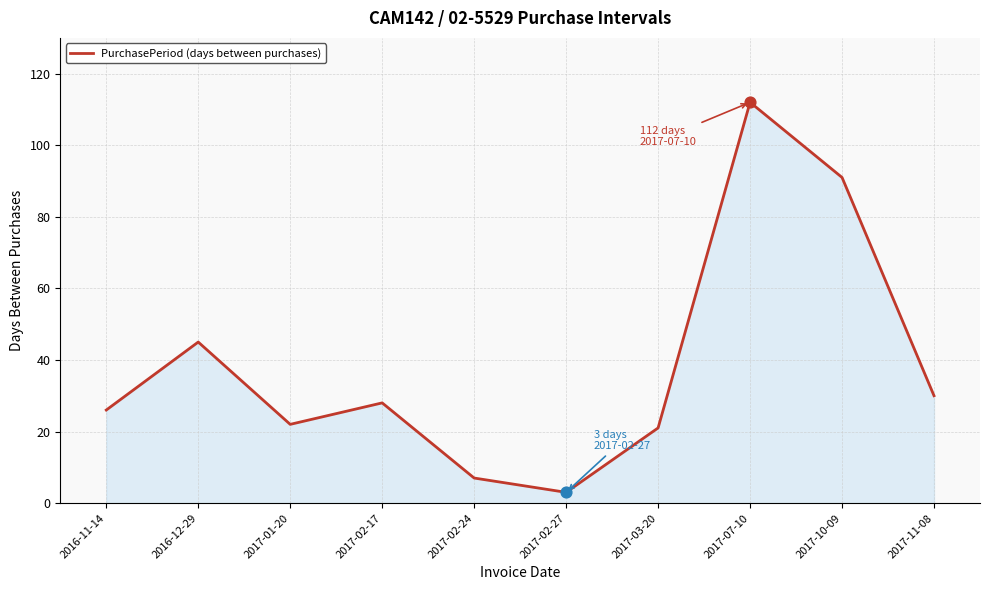

What is the change in value from 2016-12-29 to 2017-02-27?

-42